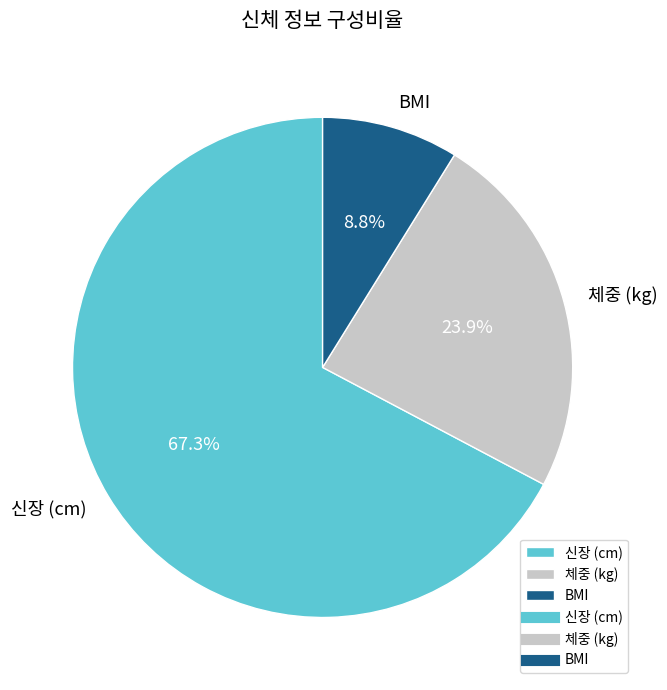

Which slice is the largest?

신장 (cm)